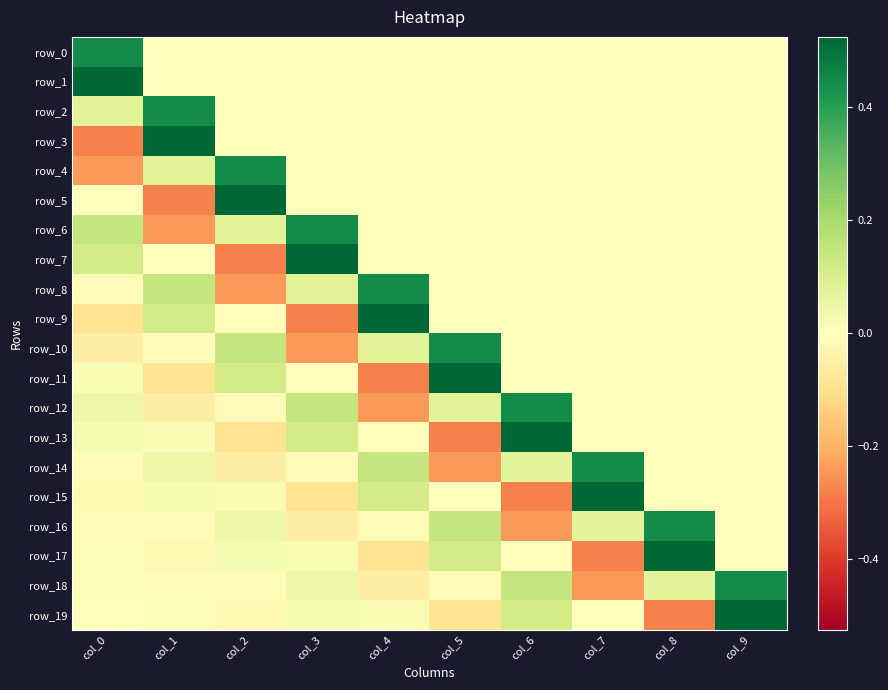

Is it true that row_15 equals -0.1 at col_3?

True